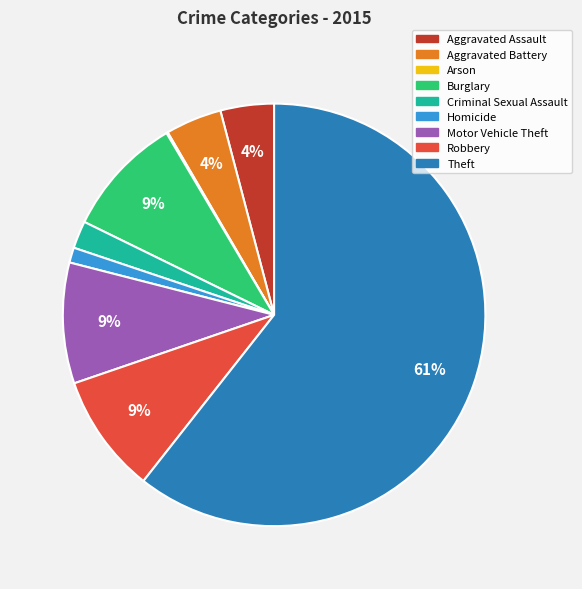

Which category has the biggest portion of the pie?

Theft